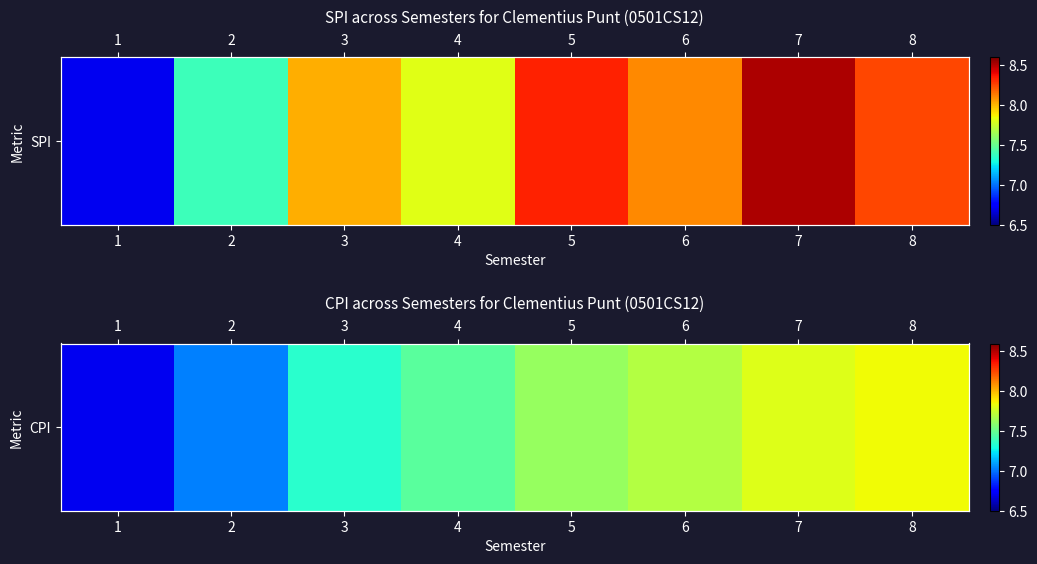

How many categories are shown in the chart?

8